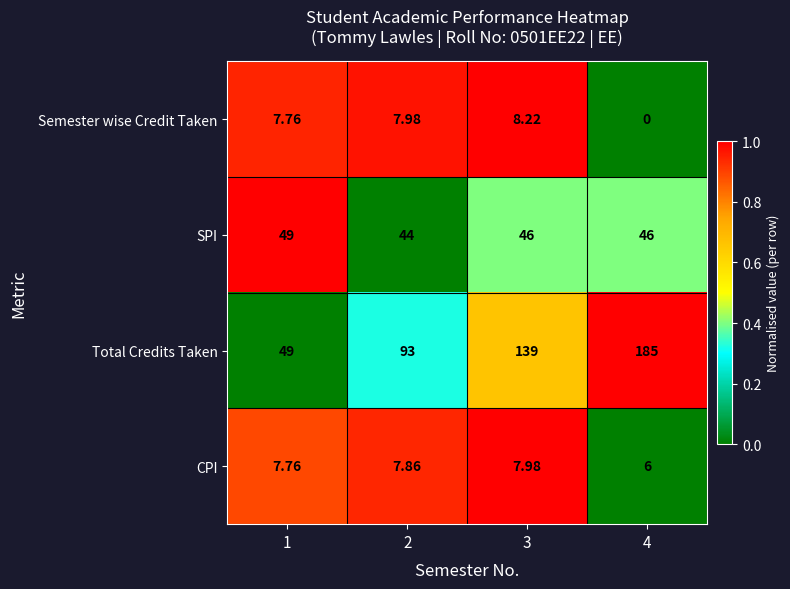

List the series in order of their peak value, lowest first.

CPI, Semester wise Credit Taken, SPI, Total Credits Taken